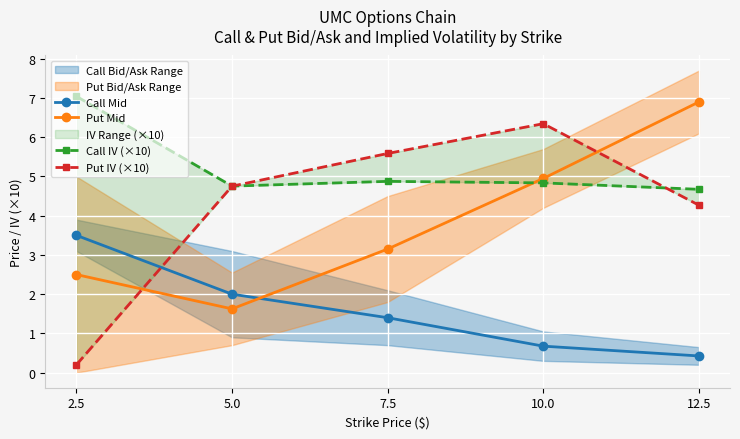

What is the approximate value of Call IV (×10) at 10.0?

4.8